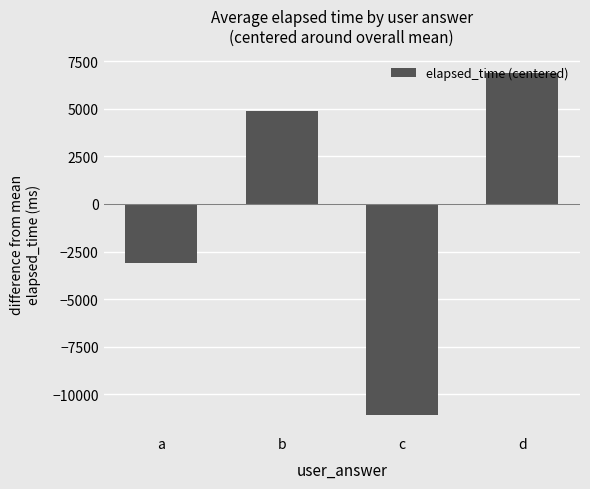

Reading left to right, what are all the values shown in this chart?

a=-3090.9	b=4909.1	c=-11090.9	d=6909.1